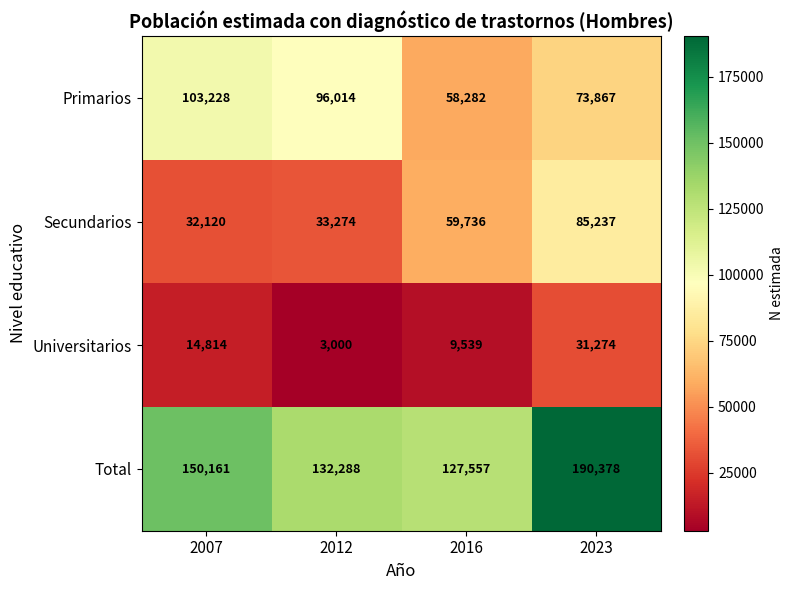

What is the highest value of the Primarios series?

103228